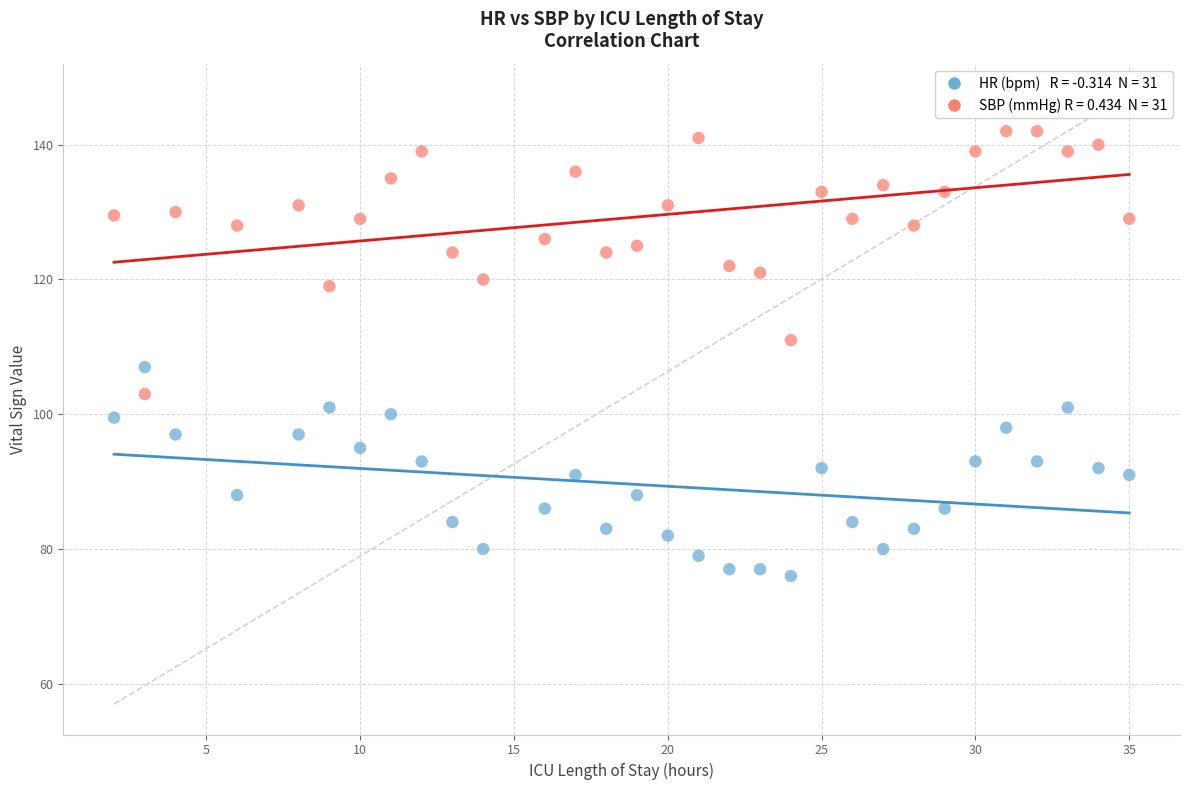

Across all data points, what is the range of Y values (max minus min)?

66.0